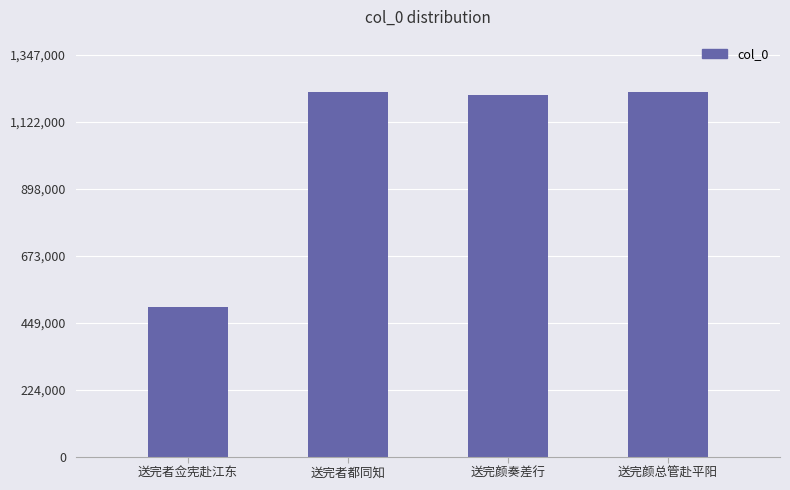

The chart shows a value of 425569 at 送完者都同知. True or false?

False